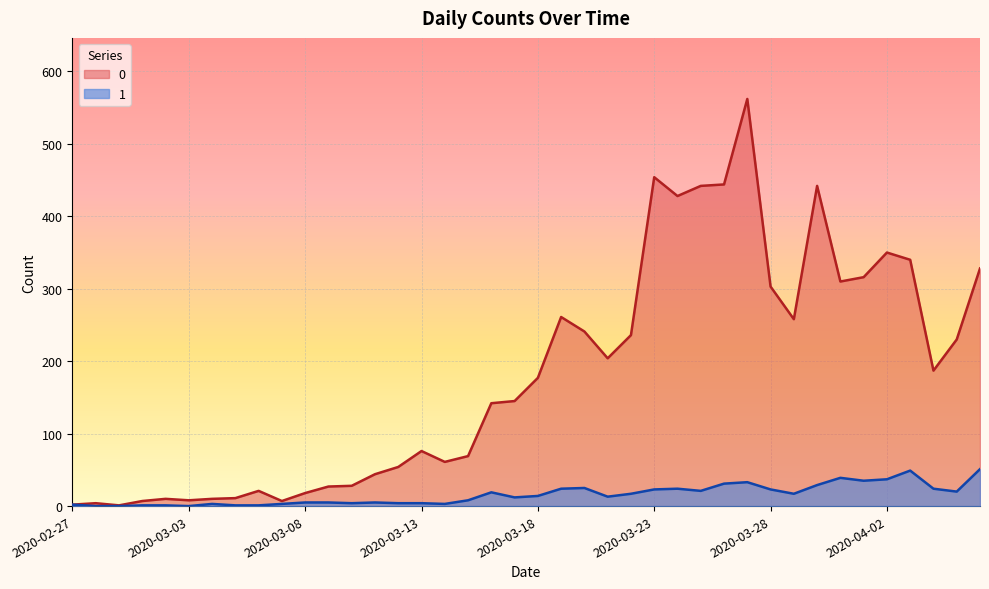

True or false: 0 and 1 cross at least once.

False